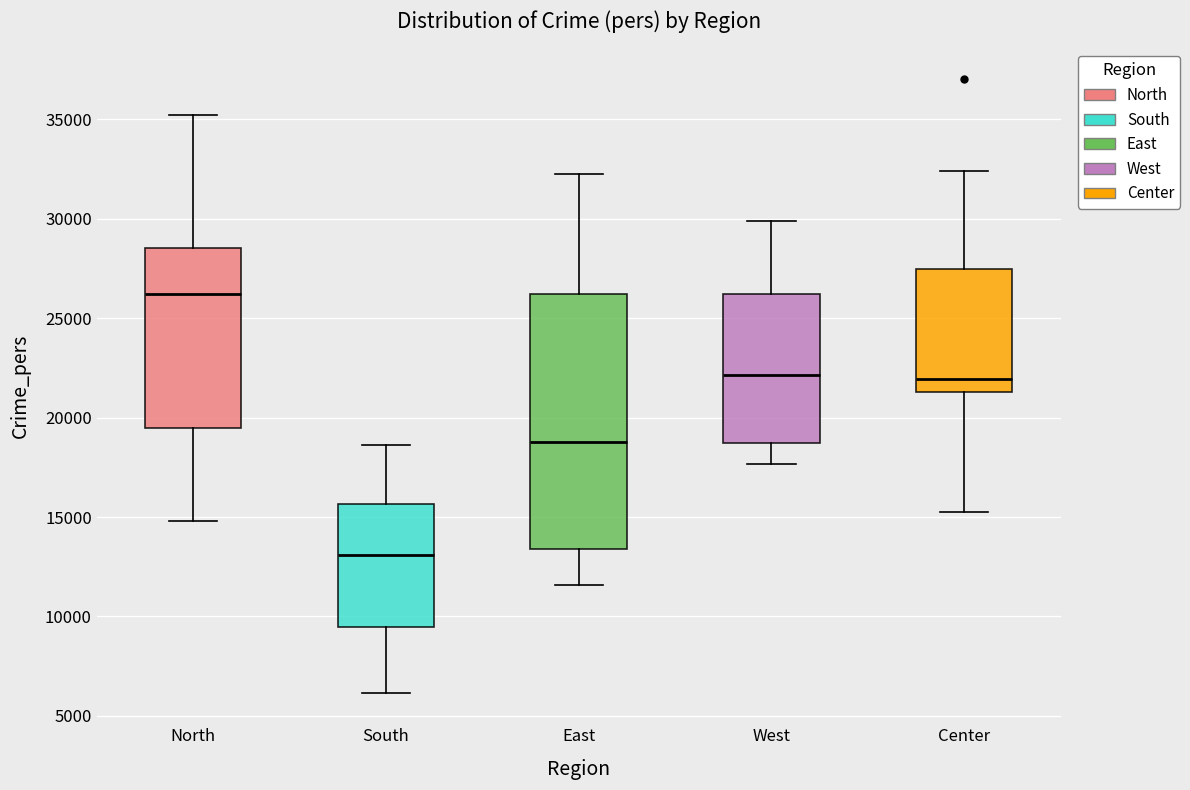

Reading left to right, transcribe this box plot: for each box, give where its median line is, the range the box spans, and where its two whiskers end, as read against the y-axis. The values are not printed on the chart, so give them approximately, as read against the axis.

North: median 26000, box 19500 to 28500, whiskers 15000 to 35000
South: median 13000, box 9500 to 15500, whiskers 6000 to 18500
East: median 19000, box 13500 to 26000, whiskers 11500 to 32500
West: median 22000, box 18500 to 26000, whiskers 17500 to 30000
Center: median 22000, box 21500 to 27500, whiskers 15500 to 32500